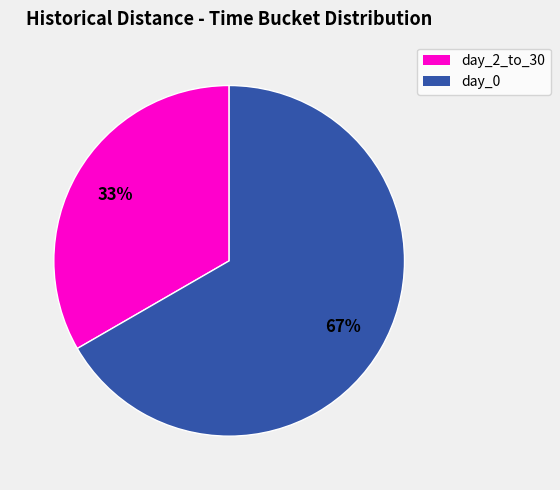

To the nearest percent, what is the average slice percentage?

50%